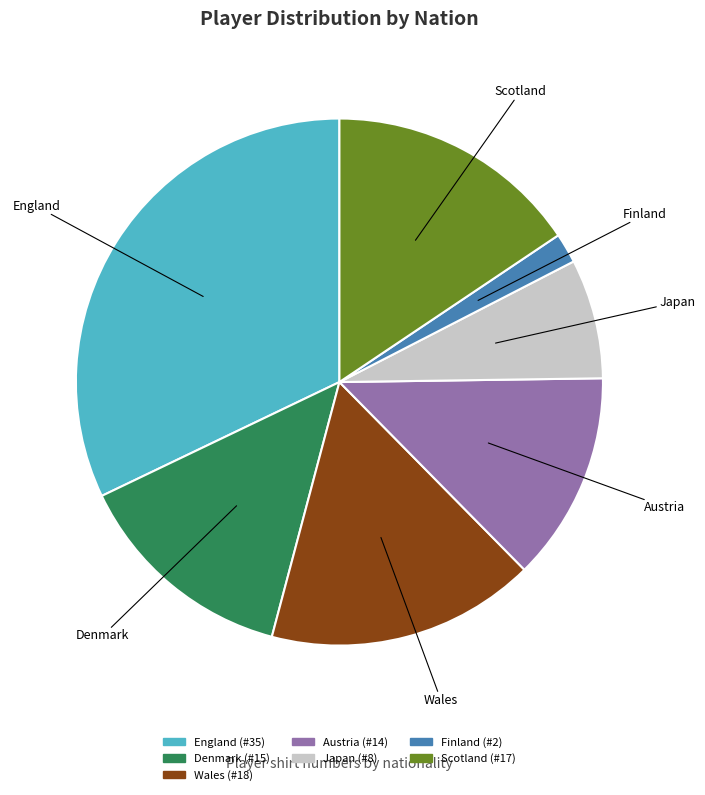

Does any single category account for the majority?

No